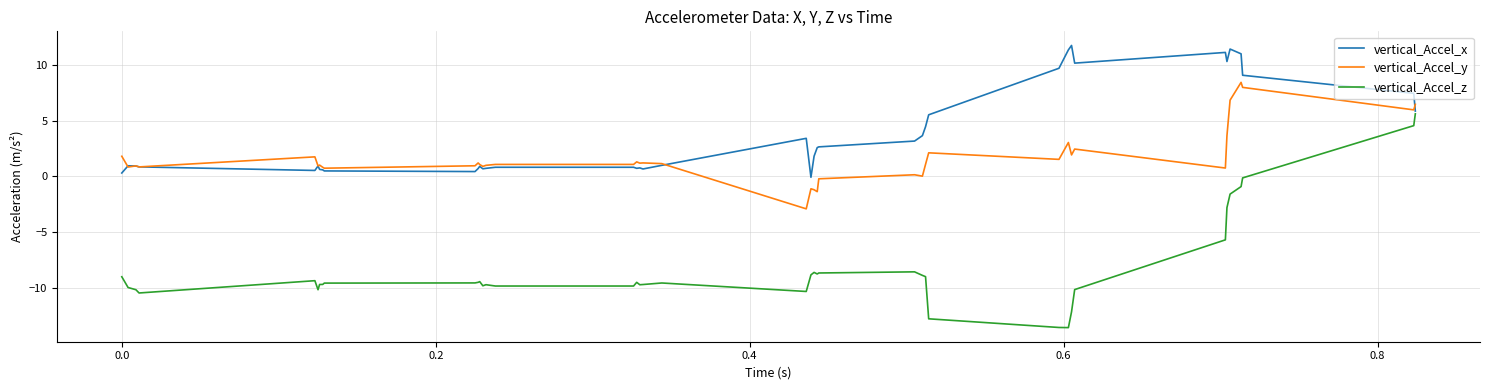

What is the minimum value shown in the chart?

-13.6